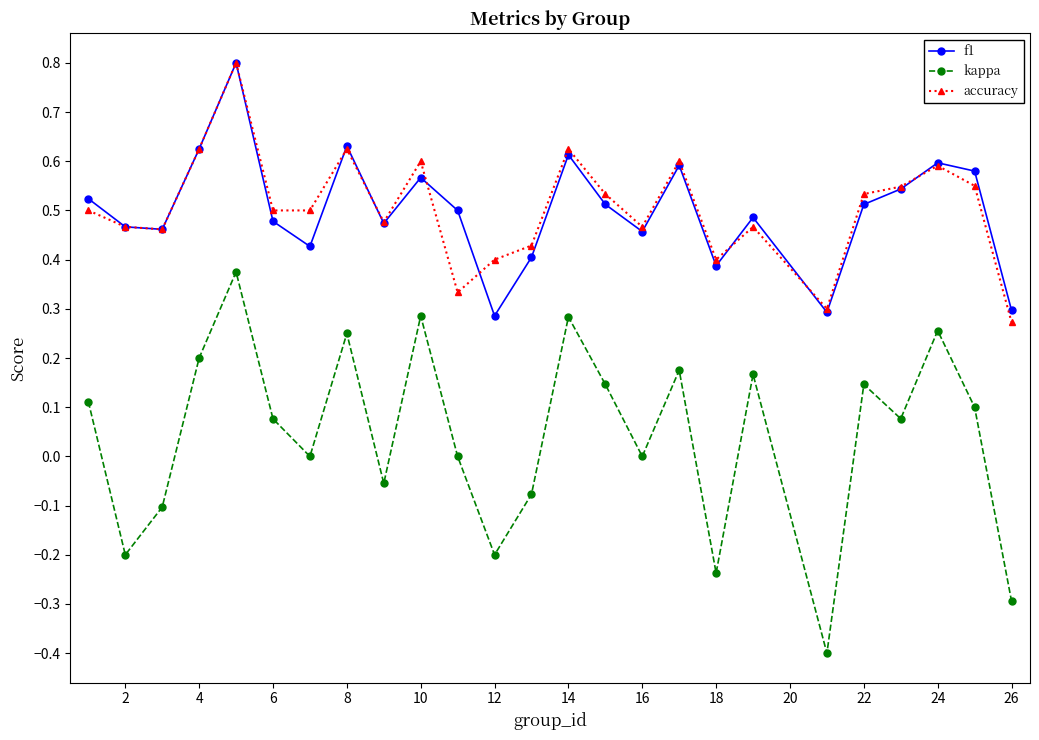

What is the maximum value for accuracy?

0.8